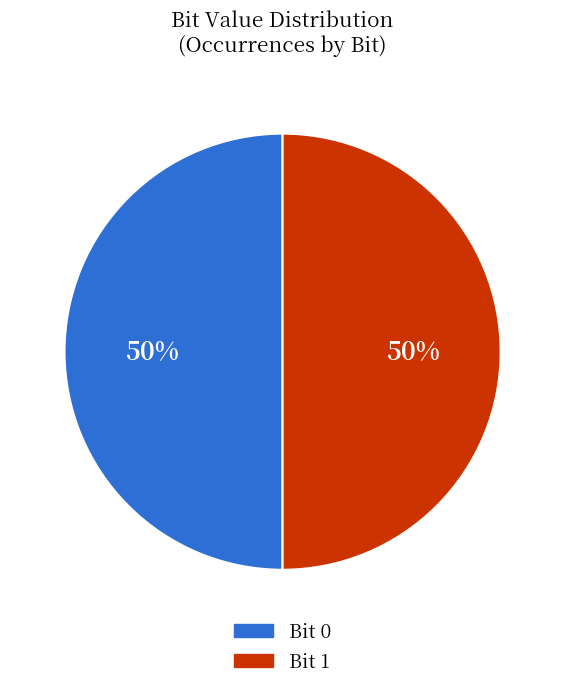

To the nearest percent, what portion does Bit 1 represent?

50%